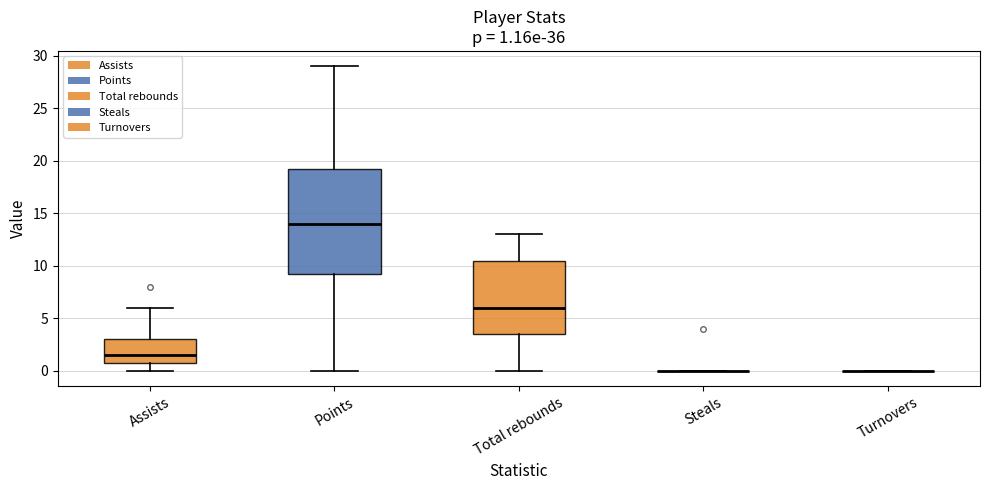

Comparing the boxes themselves (not the whiskers), which one is the tallest?

Points